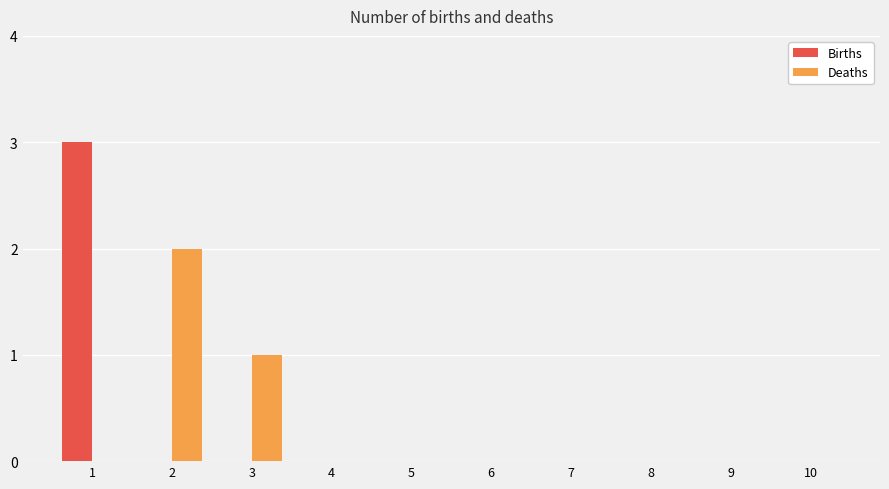

Are the bars horizontal?

No